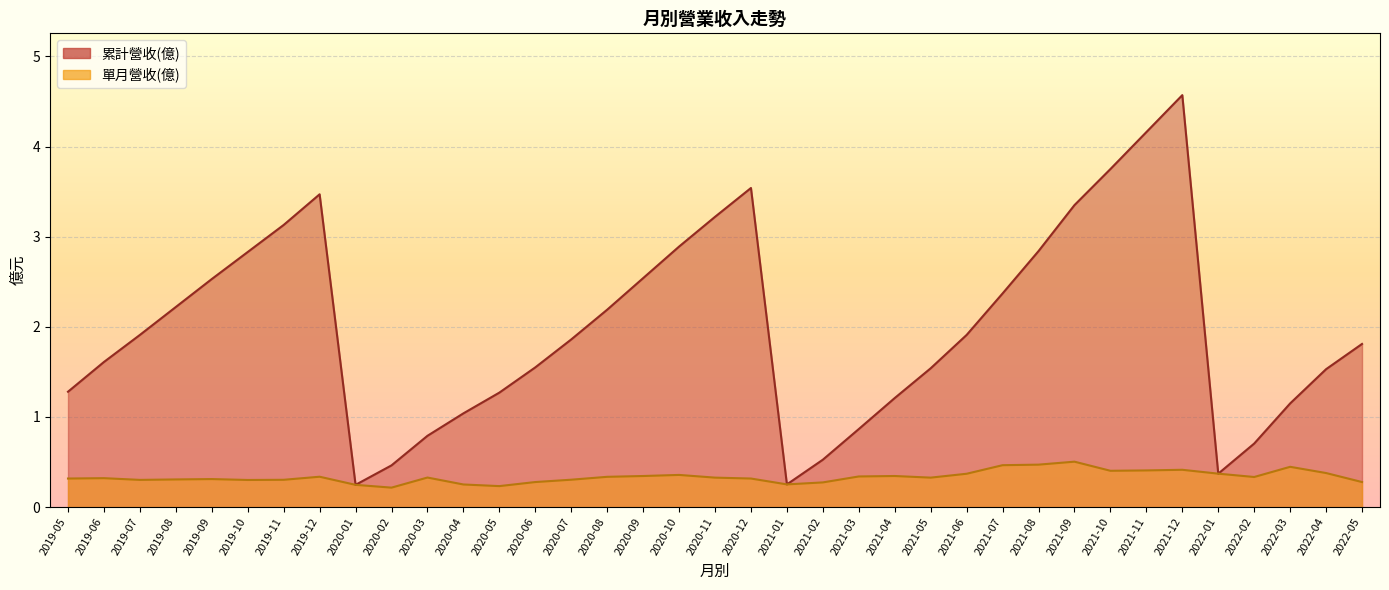

True or false: 累計營收(億) and 單月營收(億) intersect in this chart.

False